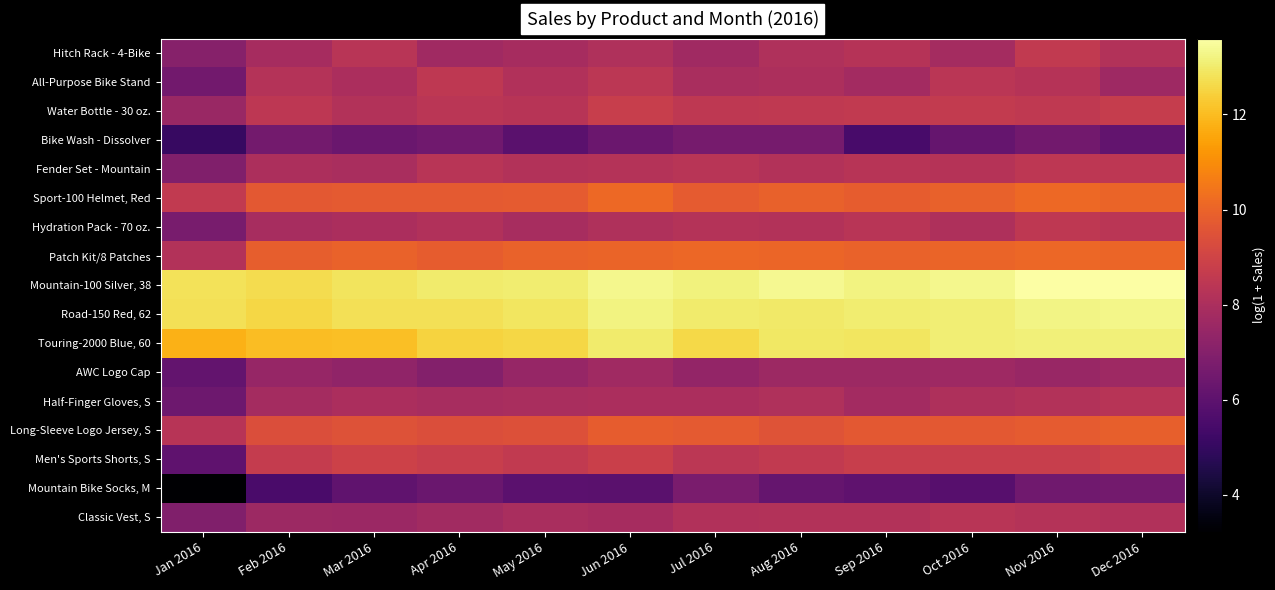

Reading right to left, list all the values displayed in this chart.

Hitch Rack - 4-Bike: Dec 2016=8.2	Nov 2016=8.6	Oct 2016=7.8	Sep 2016=8.3	Aug 2016=8.1	Jul 2016=7.7	Jun 2016=8.1	May 2016=7.9	Apr 2016=7.7	Mar 2016=8.3	Feb 2016=7.9	Jan 2016=7.0
All-Purpose Bike Stand: Dec 2016=7.7	Nov 2016=8.3	Oct 2016=8.4	Sep 2016=7.8	Aug 2016=8.0	Jul 2016=7.9	Jun 2016=8.4	May 2016=8.1	Apr 2016=8.5	Mar 2016=8.0	Feb 2016=8.2	Jan 2016=6.5
Water Bottle - 30 oz.: Dec 2016=8.7	Nov 2016=8.6	Oct 2016=8.6	Sep 2016=8.6	Aug 2016=8.6	Jul 2016=8.5	Jun 2016=8.7	May 2016=8.3	Apr 2016=8.4	Mar 2016=8.2	Feb 2016=8.5	Jan 2016=7.5
Bike Wash - Dissolver: Dec 2016=6.1	Nov 2016=6.5	Oct 2016=6.2	Sep 2016=5.5	Aug 2016=6.7	Jul 2016=6.7	Jun 2016=6.4	May 2016=5.9	Apr 2016=6.5	Mar 2016=6.3	Feb 2016=6.6	Jan 2016=5.1
Fender Set - Mountain: Dec 2016=8.5	Nov 2016=8.5	Oct 2016=8.3	Sep 2016=8.3	Aug 2016=8.2	Jul 2016=8.3	Jun 2016=8.2	May 2016=8.2	Apr 2016=8.4	Mar 2016=7.9	Feb 2016=8.0	Jan 2016=6.9
Sport-100 Helmet, Red: Dec 2016=10.0	Nov 2016=10.1	Oct 2016=9.9	Sep 2016=9.8	Aug 2016=9.9	Jul 2016=9.8	Jun 2016=10.1	May 2016=9.8	Apr 2016=9.7	Mar 2016=9.7	Feb 2016=9.7	Jan 2016=8.6
Hydration Pack - 70 oz.: Dec 2016=8.4	Nov 2016=8.5	Oct 2016=8.0	Sep 2016=8.4	Aug 2016=8.2	Jul 2016=8.2	Jun 2016=8.1	May 2016=7.9	Apr 2016=8.1	Mar 2016=8.0	Feb 2016=7.9	Jan 2016=6.7
Patch Kit/8 Patches: Dec 2016=10.1	Nov 2016=10.1	Oct 2016=10.0	Sep 2016=9.9	Aug 2016=10.0	Jul 2016=10.1	Jun 2016=10.0	May 2016=10.0	Apr 2016=9.8	Mar 2016=9.9	Feb 2016=9.8	Jan 2016=8.2
Mountain-100 Silver, 38: Dec 2016=13.6	Nov 2016=13.6	Oct 2016=13.3	Sep 2016=13.2	Aug 2016=13.4	Jul 2016=13.2	Jun 2016=13.3	May 2016=13.0	Apr 2016=13.0	Mar 2016=12.9	Feb 2016=12.7	Jan 2016=12.8
Road-150 Red, 62: Dec 2016=13.3	Nov 2016=13.2	Oct 2016=13.1	Sep 2016=13.1	Aug 2016=13.0	Jul 2016=13.0	Jun 2016=13.2	May 2016=12.9	Apr 2016=12.8	Mar 2016=12.8	Feb 2016=12.6	Jan 2016=12.8
Touring-2000 Blue, 60: Dec 2016=13.1	Nov 2016=13.1	Oct 2016=13.1	Sep 2016=12.9	Aug 2016=12.9	Jul 2016=12.6	Jun 2016=13.0	May 2016=12.6	Apr 2016=12.5	Mar 2016=12.1	Feb 2016=12.0	Jan 2016=11.8
AWC Logo Cap: Dec 2016=7.7	Nov 2016=7.5	Oct 2016=7.7	Sep 2016=7.6	Aug 2016=7.6	Jul 2016=7.4	Jun 2016=7.7	May 2016=7.5	Apr 2016=7.0	Mar 2016=7.3	Feb 2016=7.4	Jan 2016=6.2
Half-Finger Gloves, S: Dec 2016=8.3	Nov 2016=8.2	Oct 2016=8.1	Sep 2016=7.8	Aug 2016=8.1	Jul 2016=8.0	Jun 2016=8.0	May 2016=7.9	Apr 2016=7.9	Mar 2016=8.0	Feb 2016=7.8	Jan 2016=6.4
Long-Sleeve Logo Jersey, S: Dec 2016=9.9	Nov 2016=9.8	Oct 2016=9.7	Sep 2016=9.7	Aug 2016=9.5	Jul 2016=9.7	Jun 2016=9.8	May 2016=9.5	Apr 2016=9.4	Mar 2016=9.5	Feb 2016=9.4	Jan 2016=8.3
Men's Sports Shorts, S: Dec 2016=8.9	Nov 2016=8.7	Oct 2016=8.8	Sep 2016=8.7	Aug 2016=8.6	Jul 2016=8.4	Jun 2016=8.8	May 2016=8.6	Apr 2016=8.8	Mar 2016=8.9	Feb 2016=8.7	Jan 2016=6.0
Mountain Bike Socks, M: Dec 2016=6.6	Nov 2016=6.5	Oct 2016=5.8	Sep 2016=6.1	Aug 2016=6.2	Jul 2016=6.7	Jun 2016=5.9	May 2016=6.0	Apr 2016=6.3	Mar 2016=6.1	Feb 2016=5.5	Jan 2016=3.2
Classic Vest, S: Dec 2016=8.1	Nov 2016=8.2	Oct 2016=8.4	Sep 2016=8.2	Aug 2016=8.2	Jul 2016=8.1	Jun 2016=7.9	May 2016=7.9	Apr 2016=7.7	Mar 2016=7.6	Feb 2016=7.6	Jan 2016=6.9